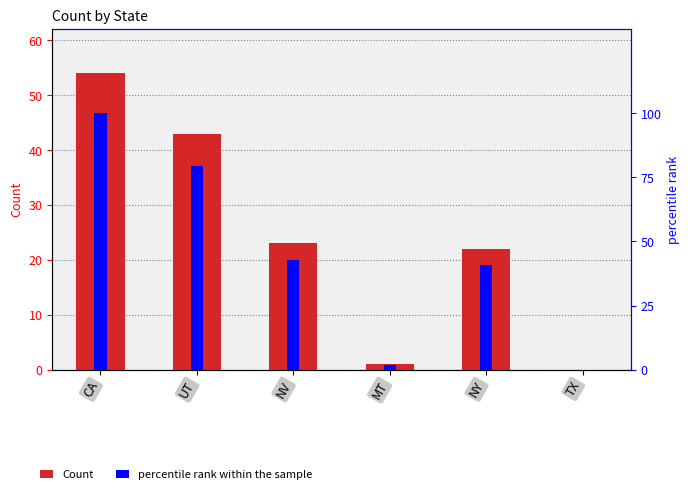

What is the difference between the maximum and minimum values in the Count series?

54.0